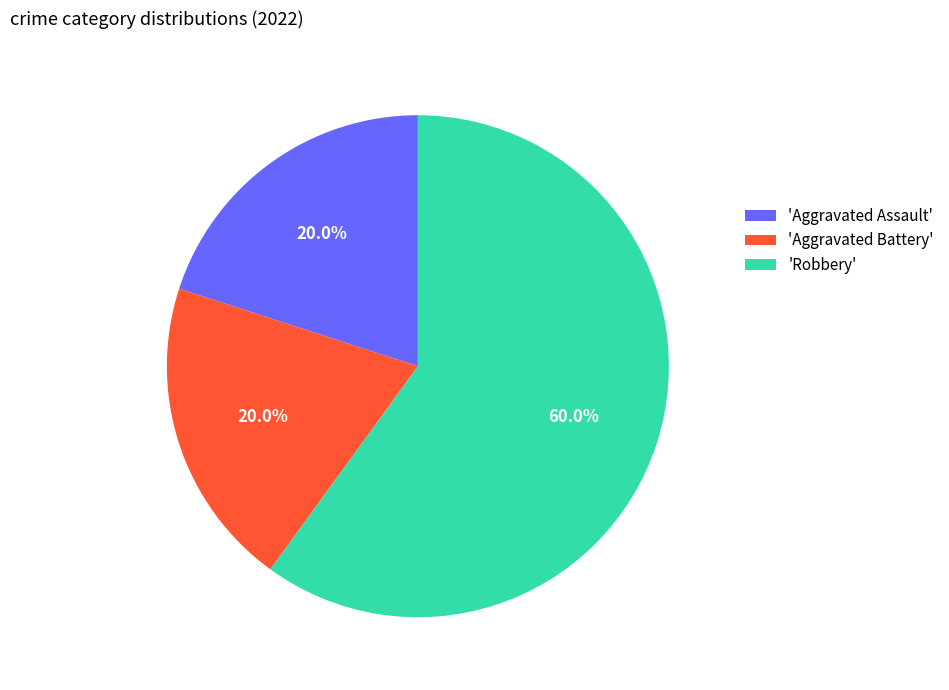

Does 'Aggravated Assault' represent more than half of the total?

No